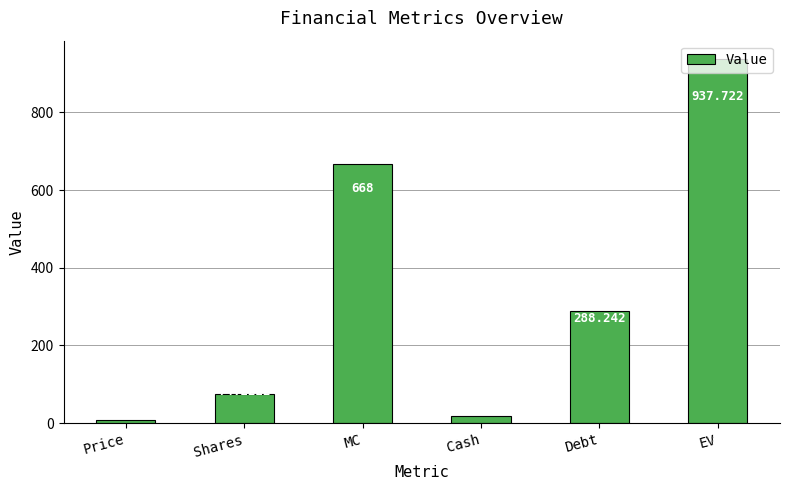

Rank the categories by value from highest to lowest.

EV, MC, Debt, Shares, Cash, Price